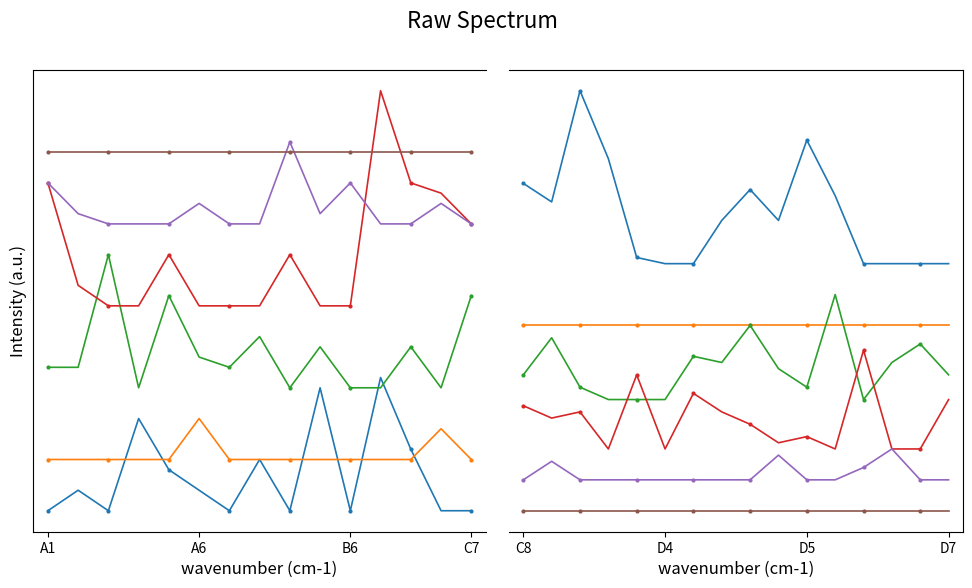

At B6, list the series in order from smallest to largest.

Thymus Kotschyanus, Carex stenophylla, Anagallis arvensis, Achillea millefolium, Phleum alpinum, Dactylis glomerata